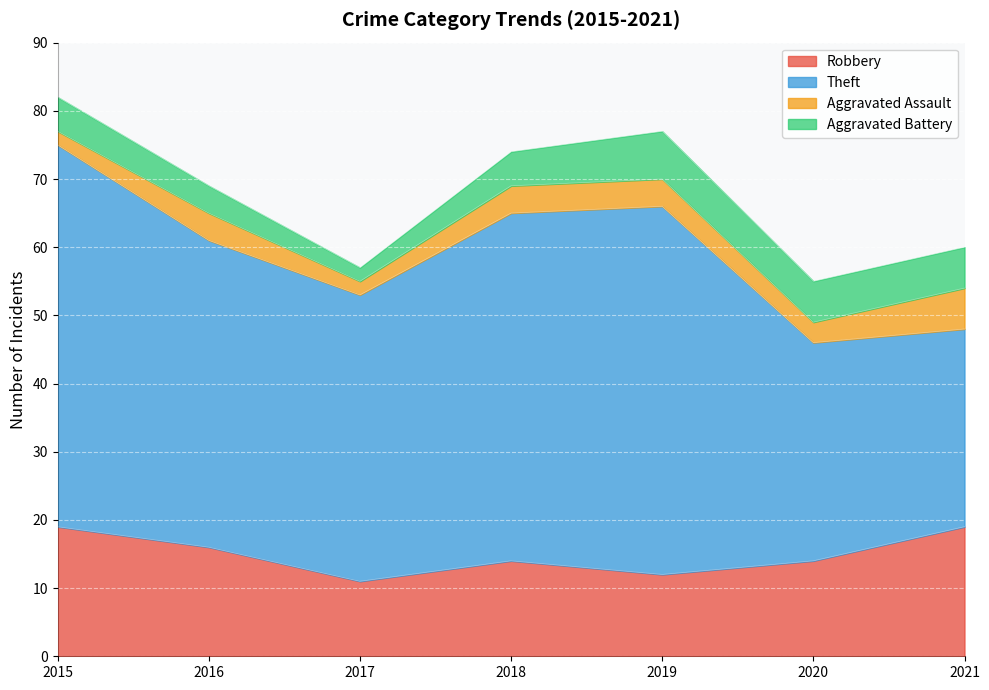

True or false: Theft and Aggravated Assault intersect in this chart.

False